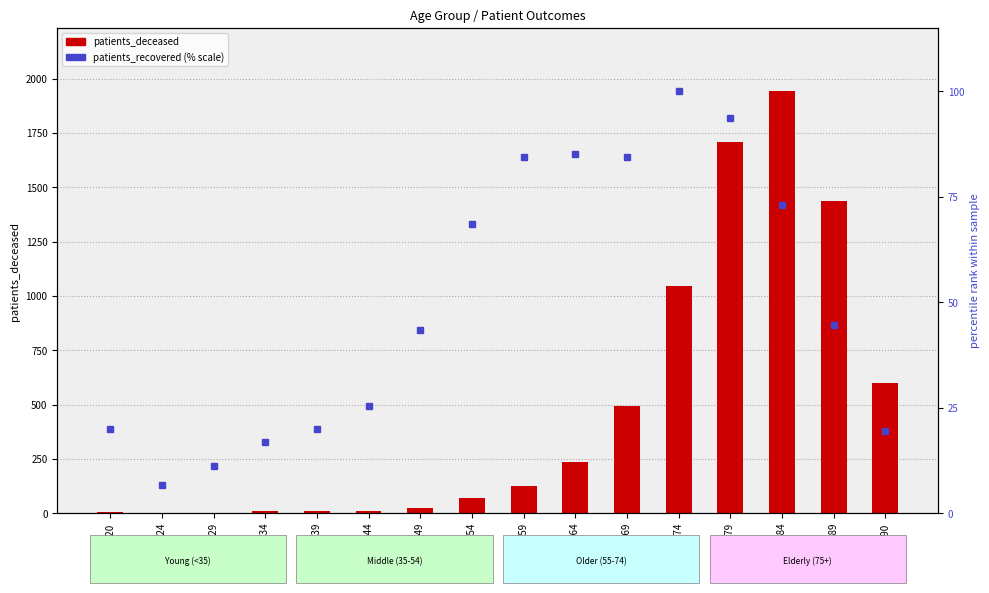

At how many categories does at least one series exceed 1618?

2